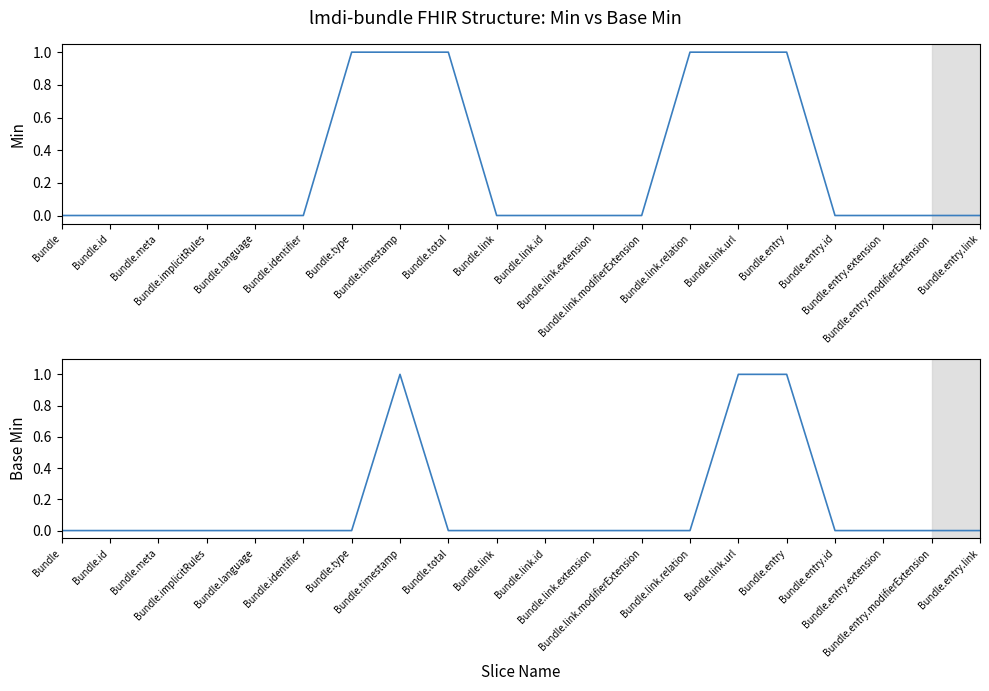

True or false: Min and Base Min intersect in this chart.

False